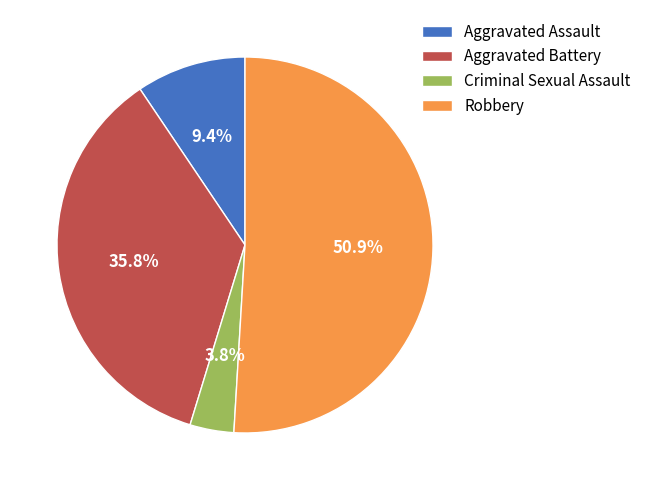

What is the ratio of the value at Robbery to the value at Aggravated Battery?

1.4